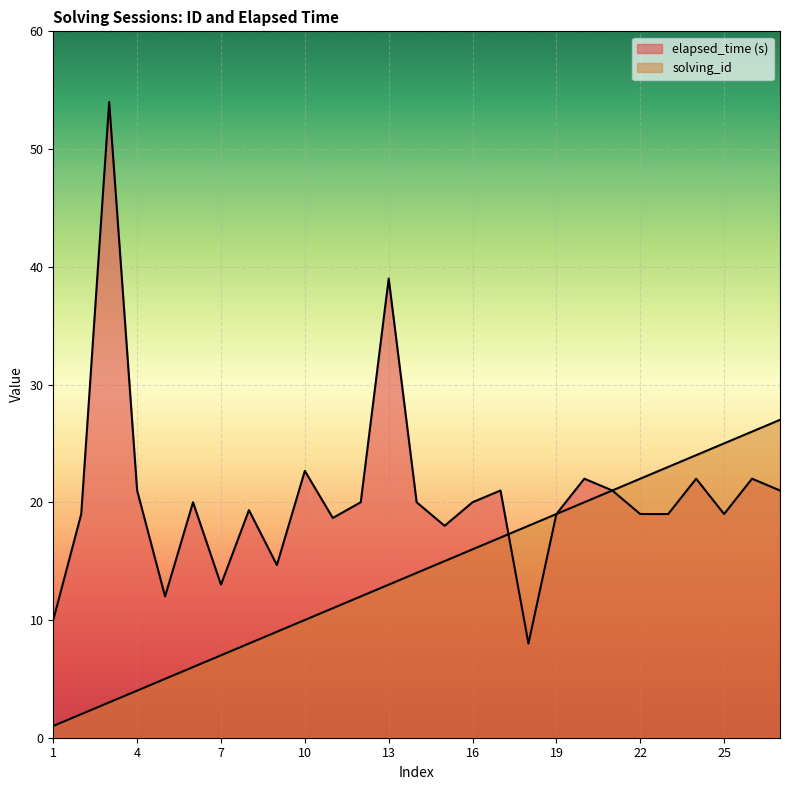

Is the value of elapsed_time at 8 greater than the value of solving_id at 6?

Yes